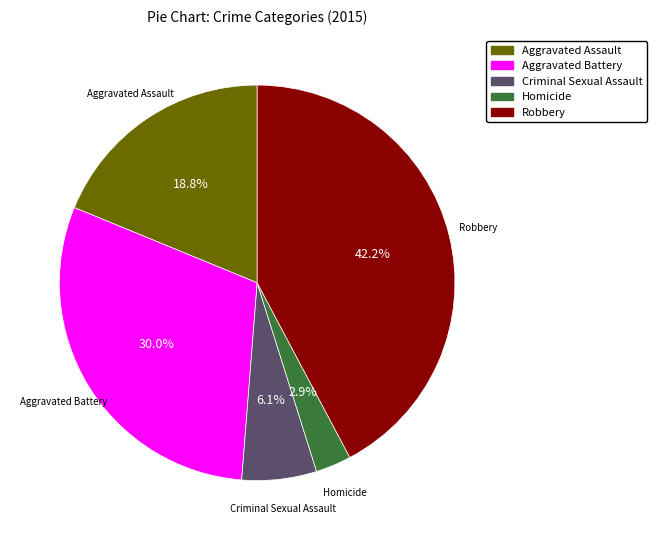

Approximately how many times larger is the value at Robbery compared to Criminal Sexual Assault?

6.9